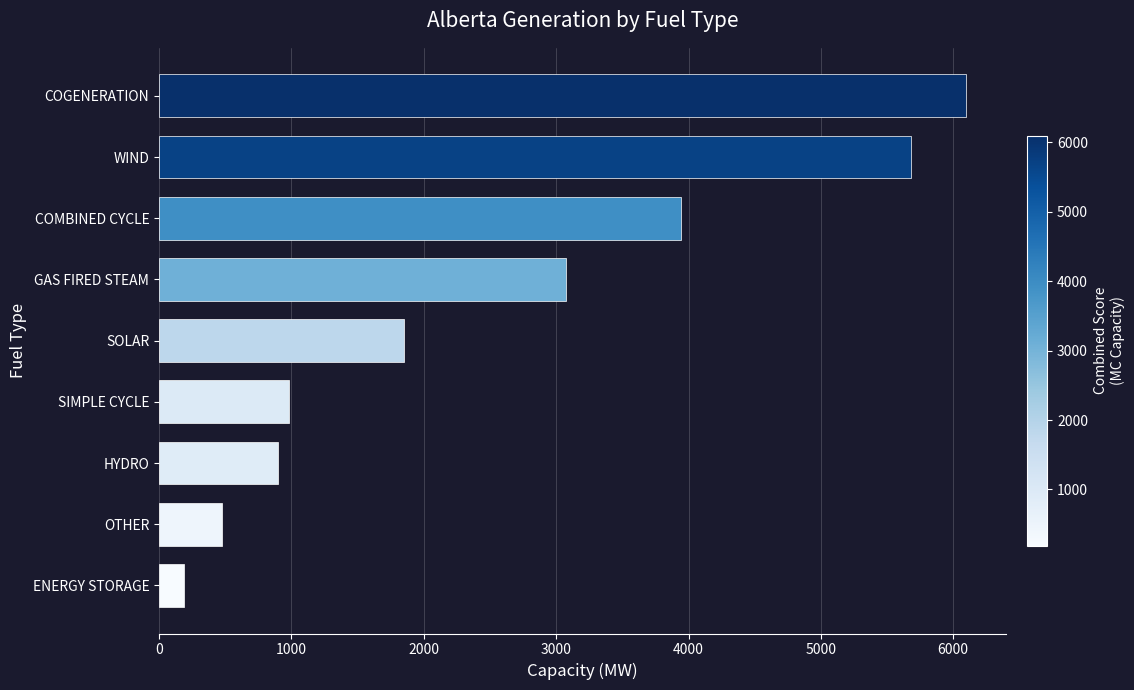

Which has a higher value, WIND or GAS FIRED STEAM?

WIND